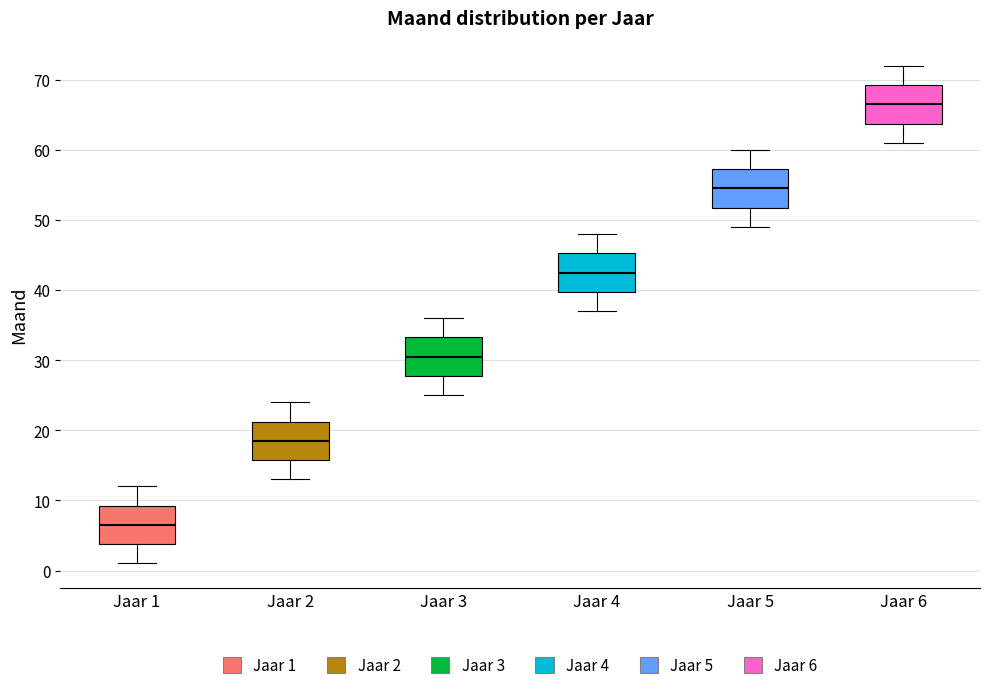

Reading left to right, read every box against the y-axis: the position of its median line, the range the box covers, and the ends of its whiskers. The values are not printed on the chart, so give them approximately, as read against the axis.

Jaar 1: median 7, box 4 to 9, whiskers 1 to 12
Jaar 2: median 19, box 16 to 21, whiskers 13 to 24
Jaar 3: median 31, box 28 to 33, whiskers 25 to 36
Jaar 4: median 43, box 40 to 45, whiskers 37 to 48
Jaar 5: median 55, box 52 to 57, whiskers 49 to 60
Jaar 6: median 67, box 64 to 69, whiskers 61 to 72